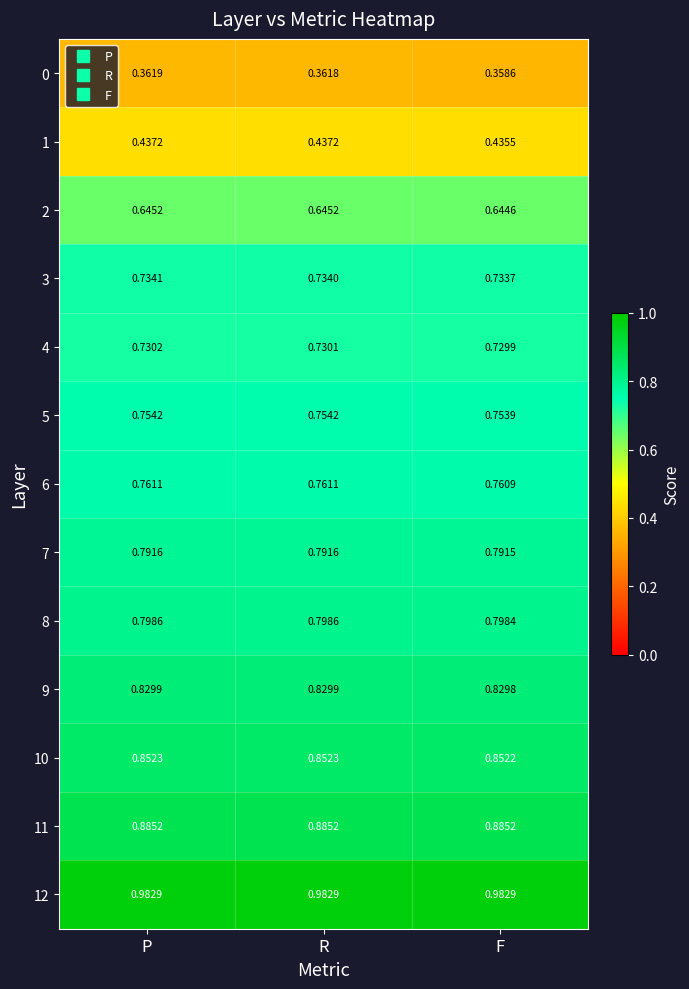

At which label is 1 closest to 0?

F